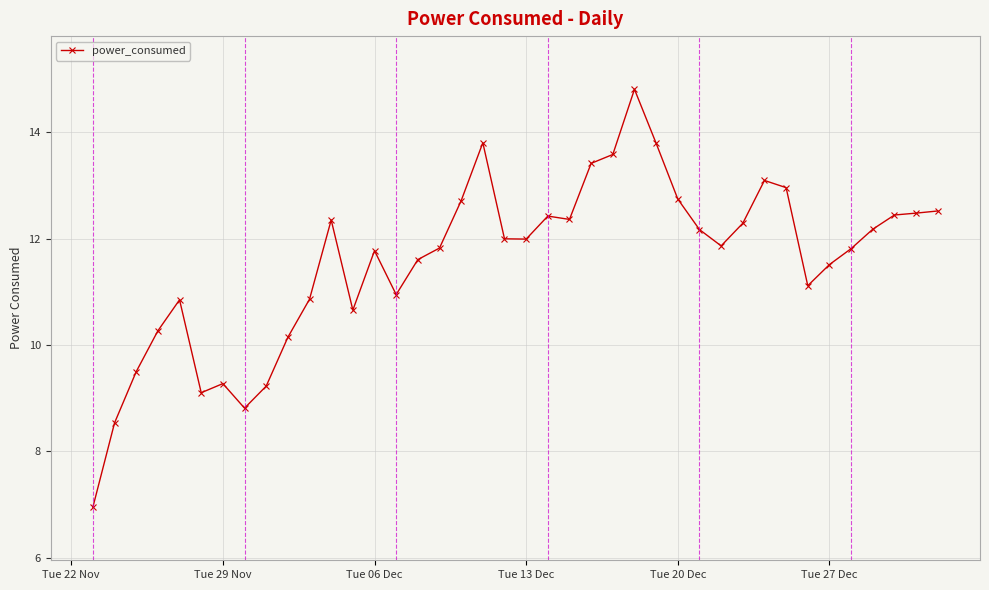

What is the average value?

11.6